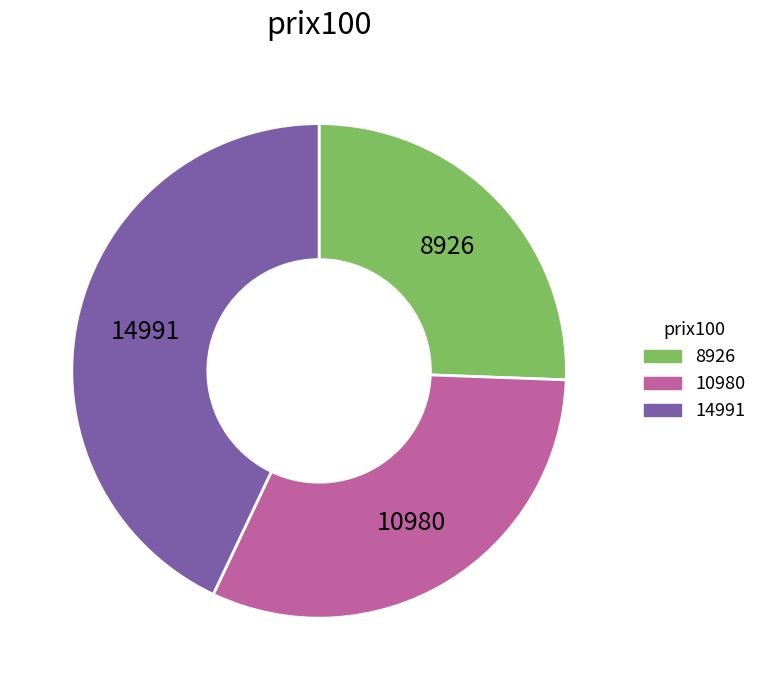

Is there any slice that represents more than half of the pie?

No